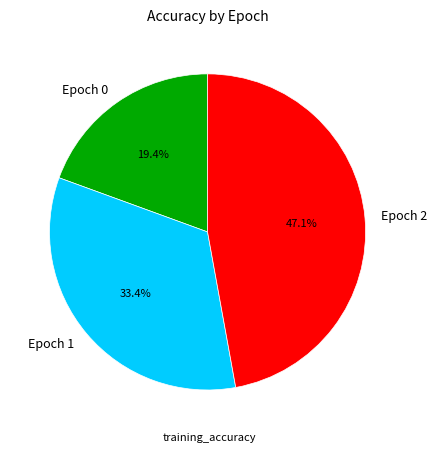

The Epoch 1 slice represents 26% of the pie. True or false?

False